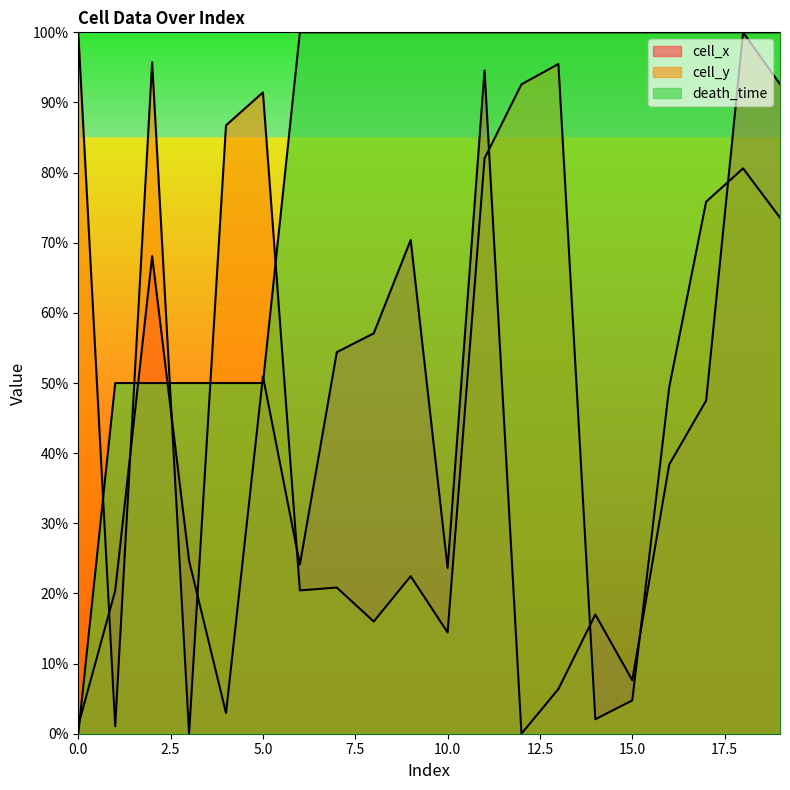

What is the highest value of the cell_y series?

100.0